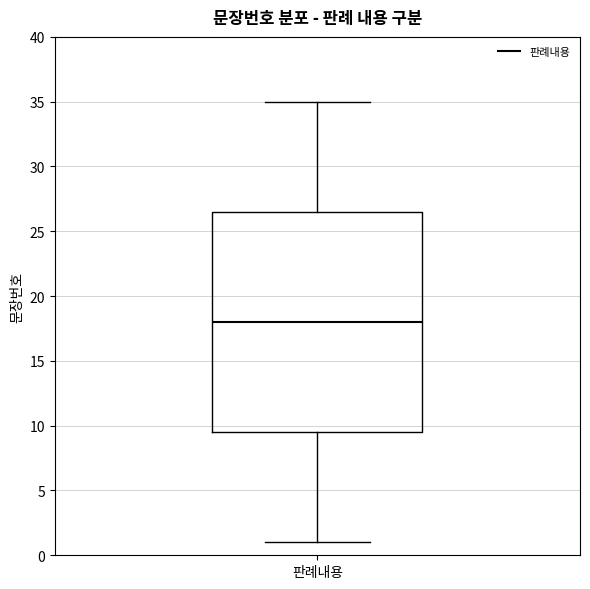

Transcribe this box plot: give where the median line is, the range the box spans, and where the two whiskers end, as read against the y-axis. The values are not printed on the chart, so give them approximately, as read against the axis.

median 18.0, box 9.5 to 26.5, whiskers 1.0 to 35.0